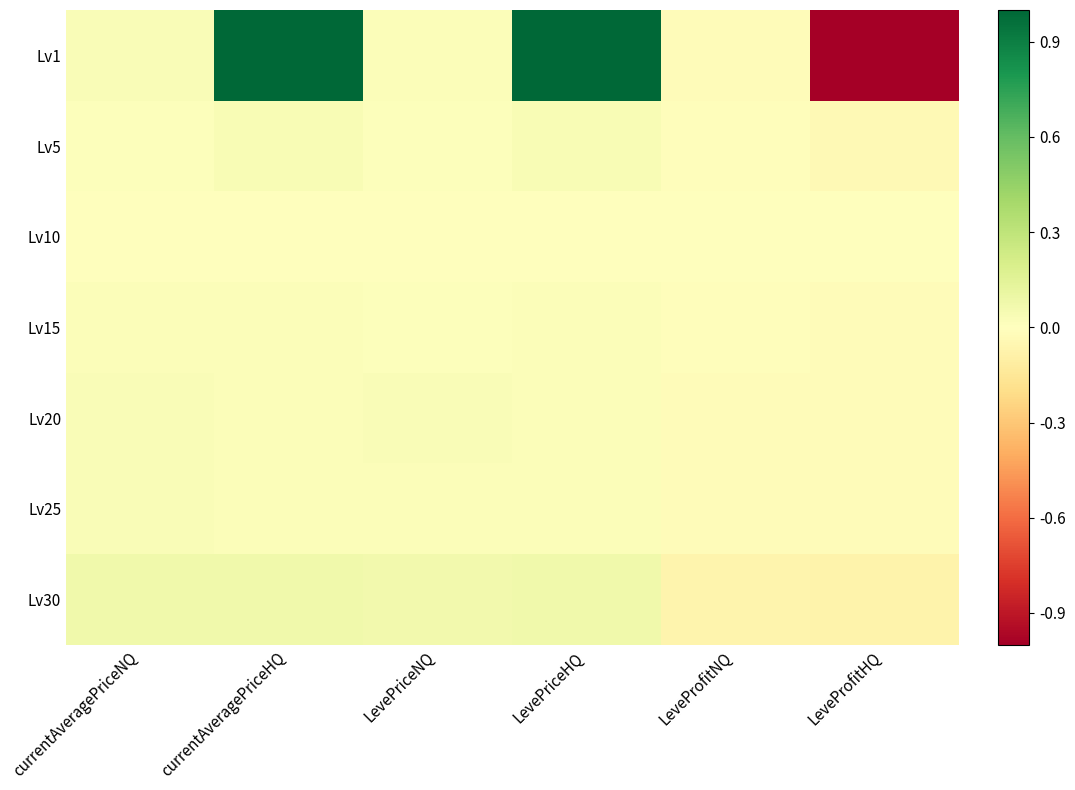

At how many categories does at least one series exceed 0?

4